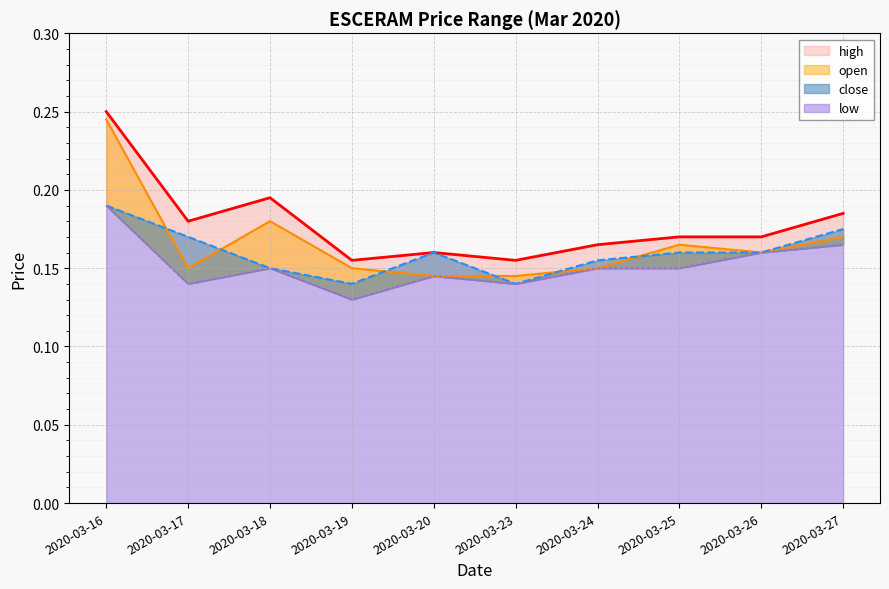

In close, how many points are higher than both neighbors (excluding endpoints)?

1